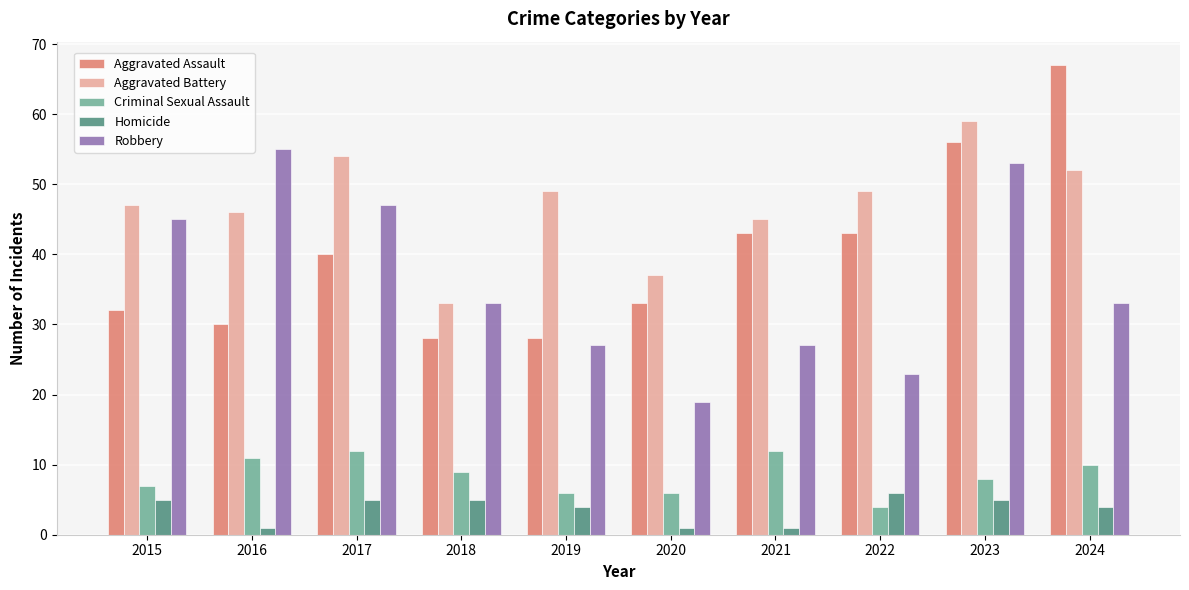

What is the total value across all series at 2021?

128